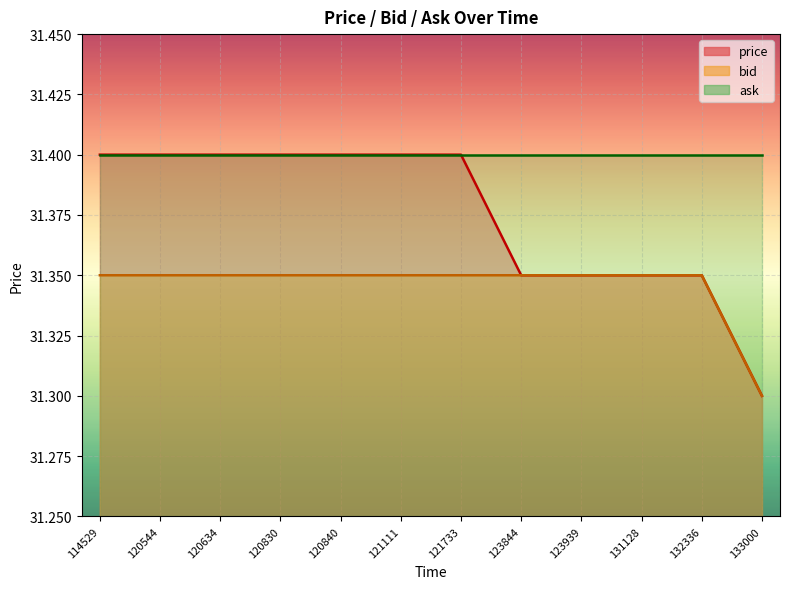

At how many categories does at least one series exceed 31?

12